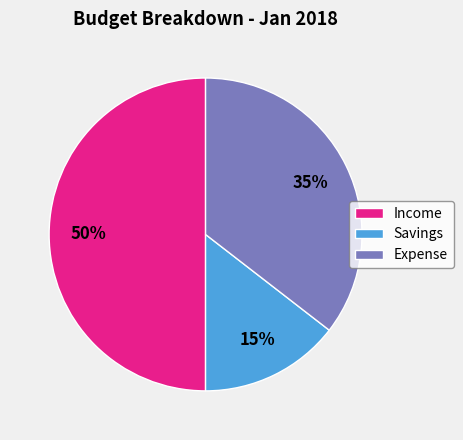

Which category has the smallest portion of the pie?

Savings